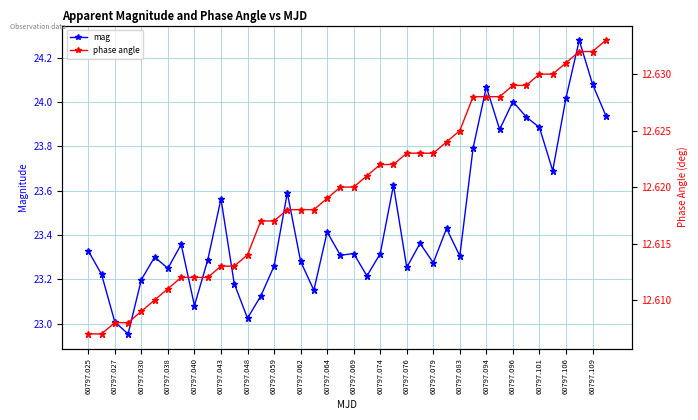

What is the spread (max minus min) of values at 39?

11.3